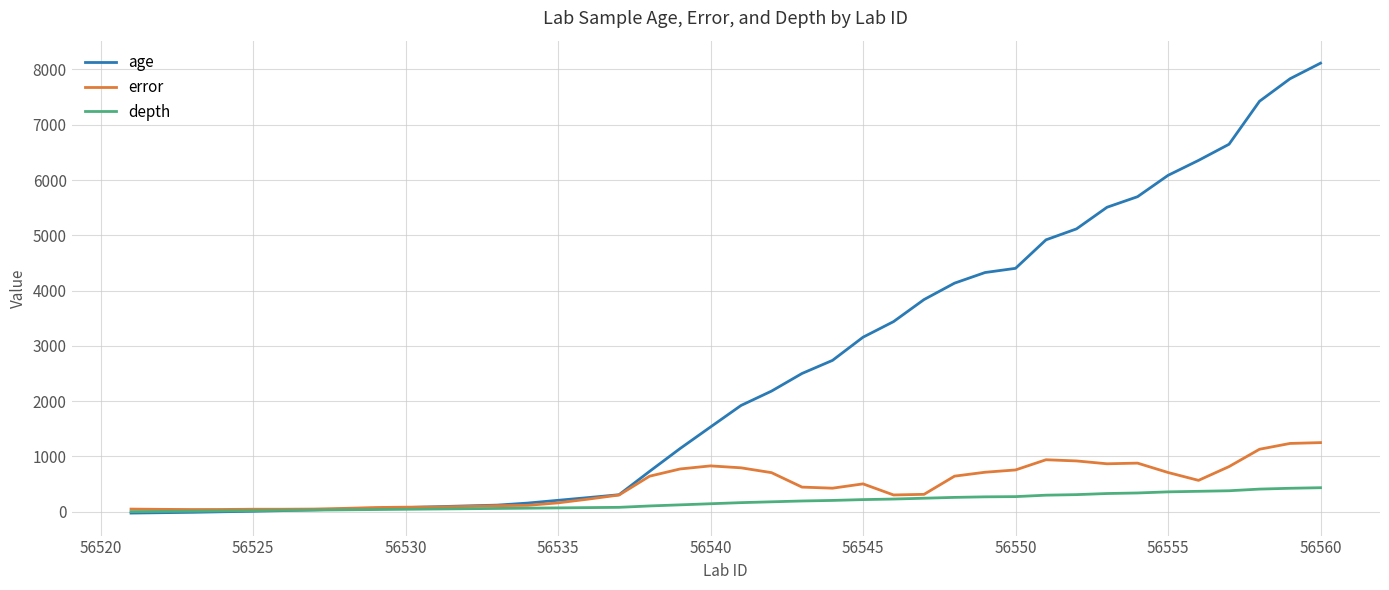

What is the greatest value displayed?

8114.0